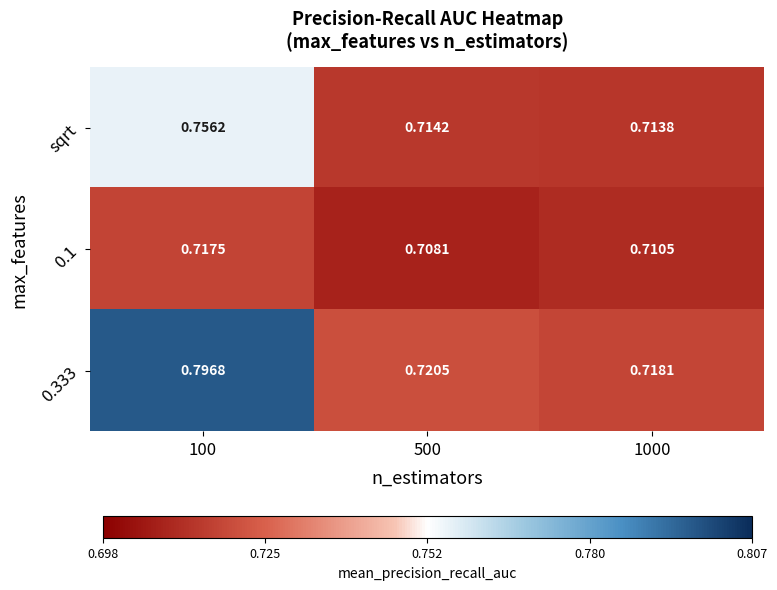

Rank the series at 100 from lowest to highest value.

0.1, sqrt, 0.333